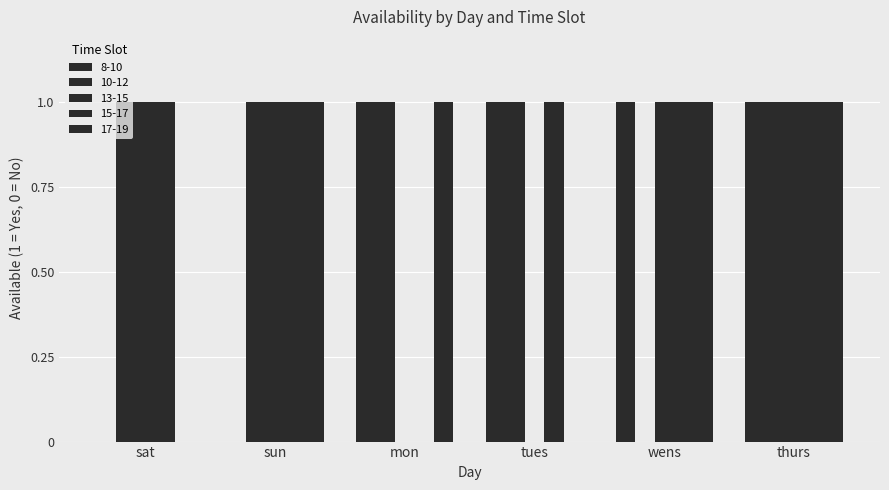

How many distinct data groups are displayed?

5